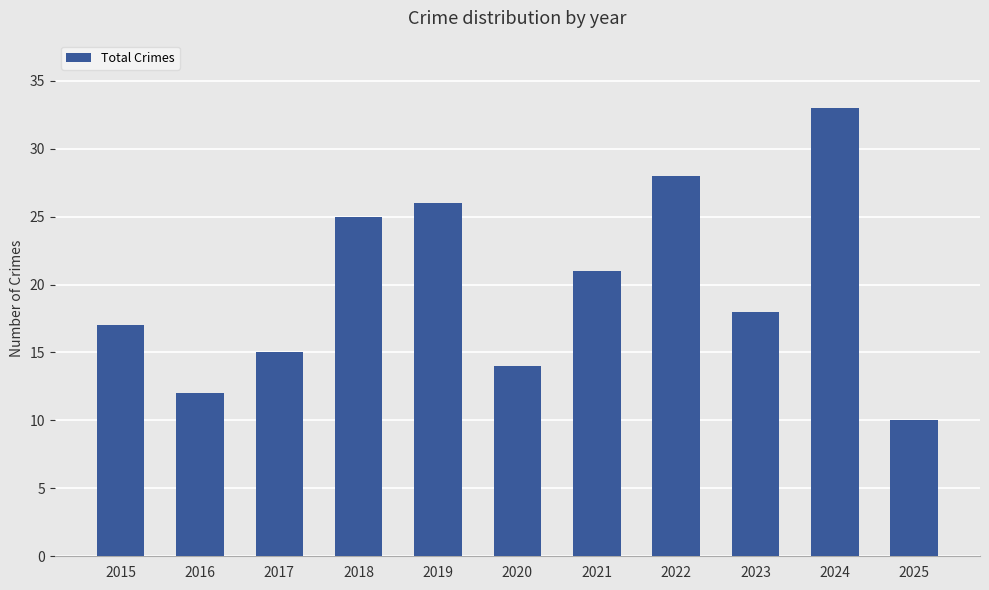

How many values are below 18?

5